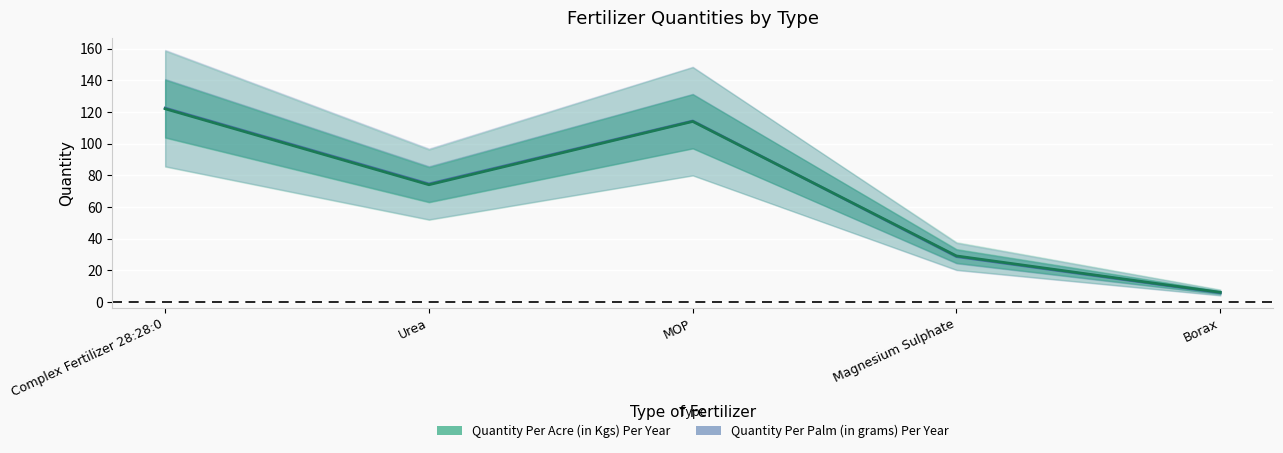

List the labels in order of Quantity Per Acre (in Kgs) Per Year value, smallest first.

Borax, Magnesium Sulphate, Urea, MOP, Complex Fertilizer 28:28:0